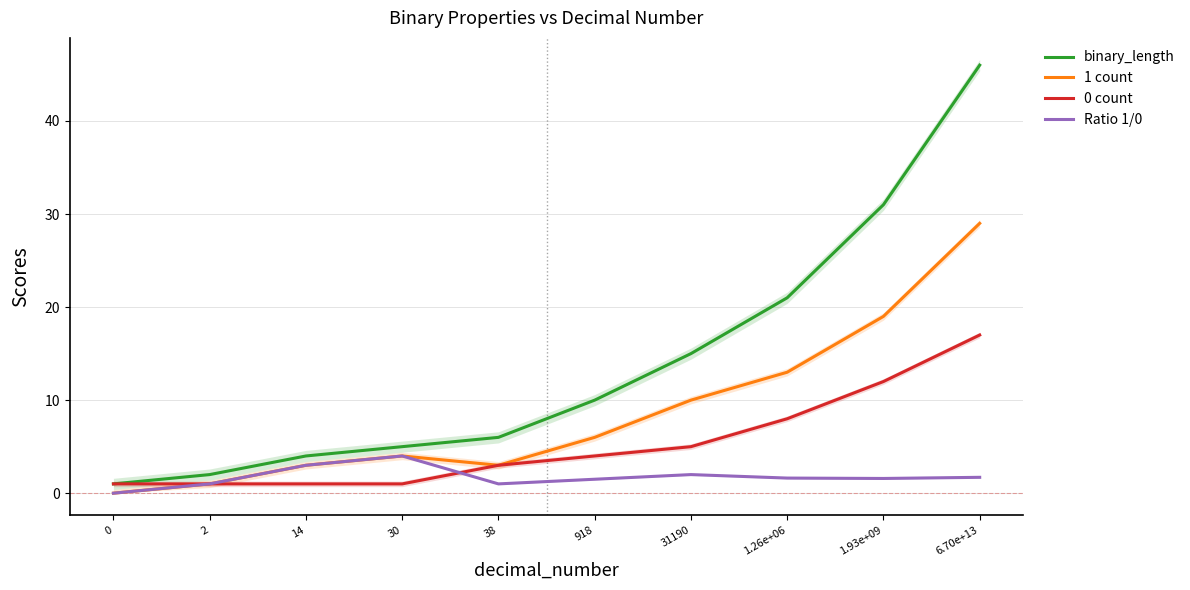

How many data points does each series have?

10